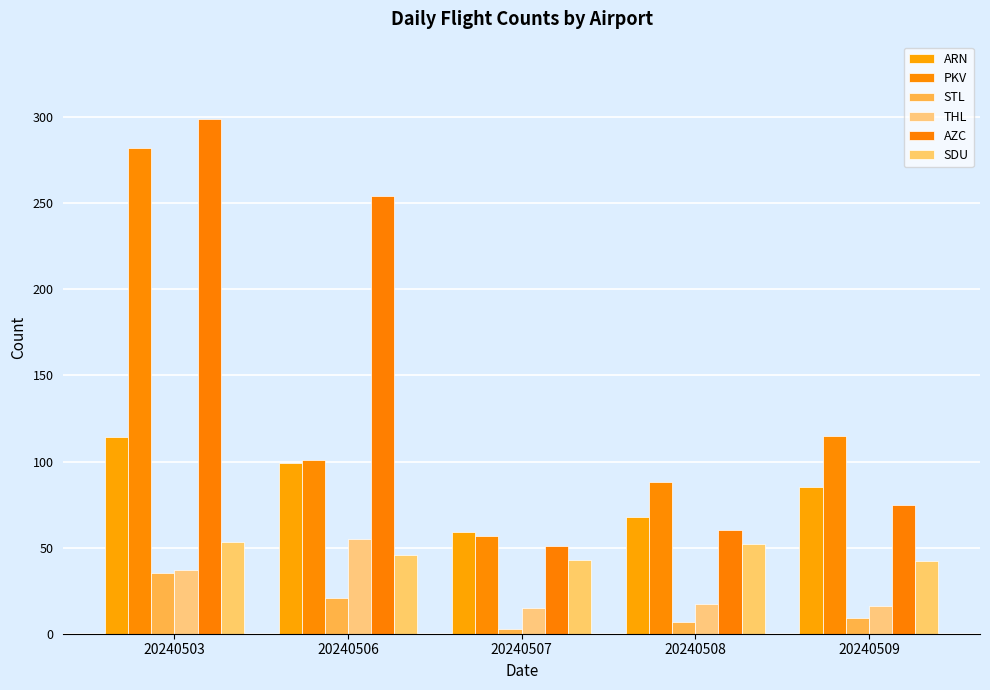

What are all the series names shown in the legend?

ARN, PKV, STL, THL, AZC, SDU